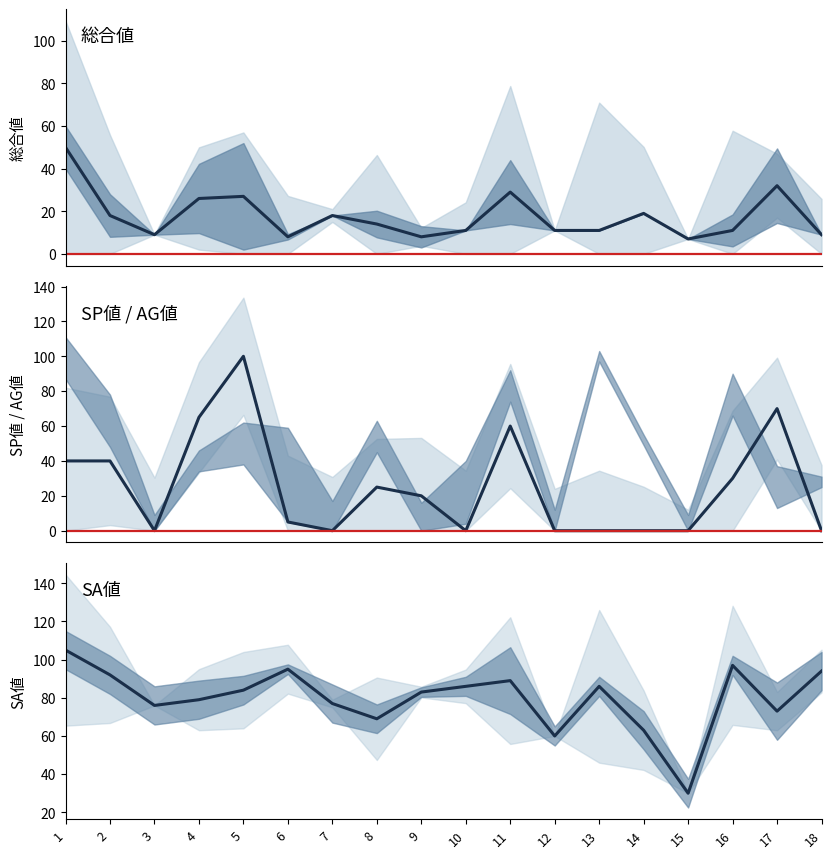

What value does the SA値 series have at 2?

92